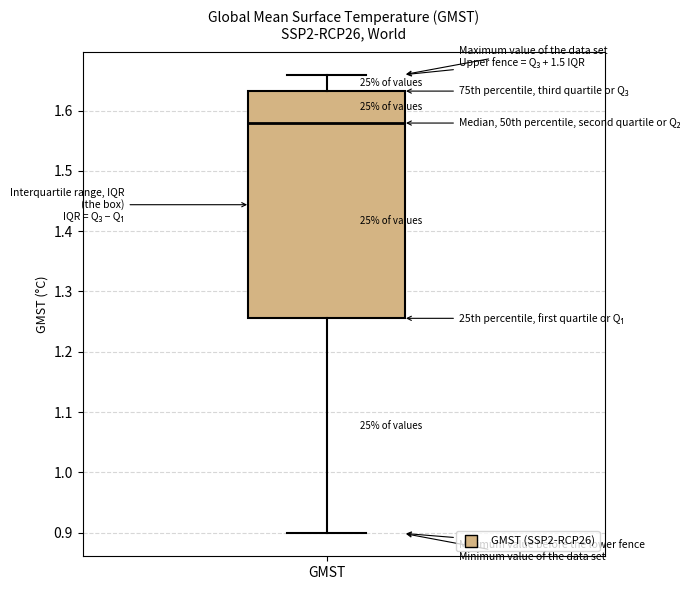

Transcribe this box plot: give where the median line is, the range the box spans, and where the two whiskers end, as read against the y-axis. The values are not printed on the chart, so give them approximately, as read against the axis.

median 1.58, box 1.26 to 1.63, whiskers 0.90 to 1.66